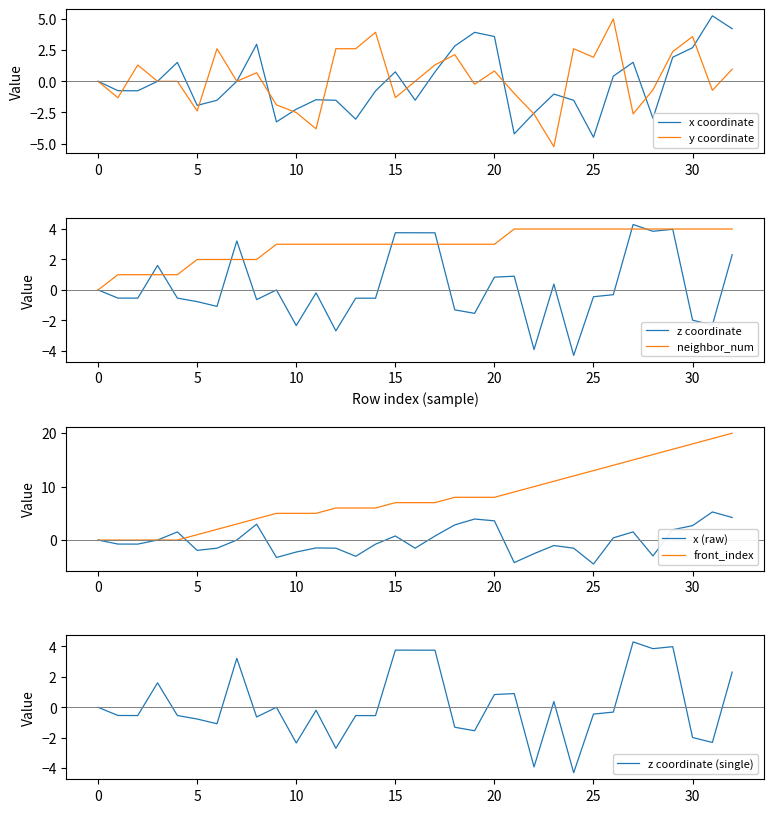

Which series has the largest range (max minus min)?

front_index